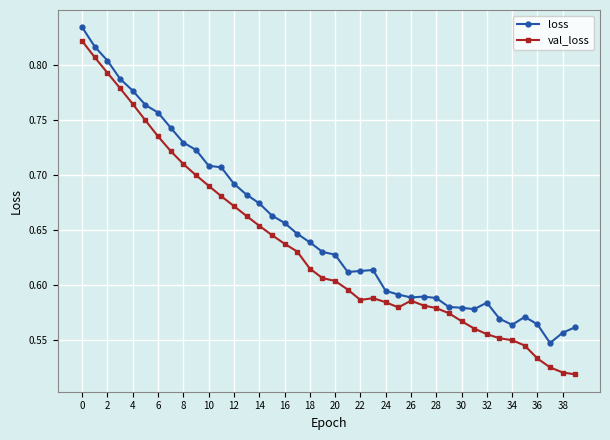

True or false: loss and val_loss cross at least once.

False